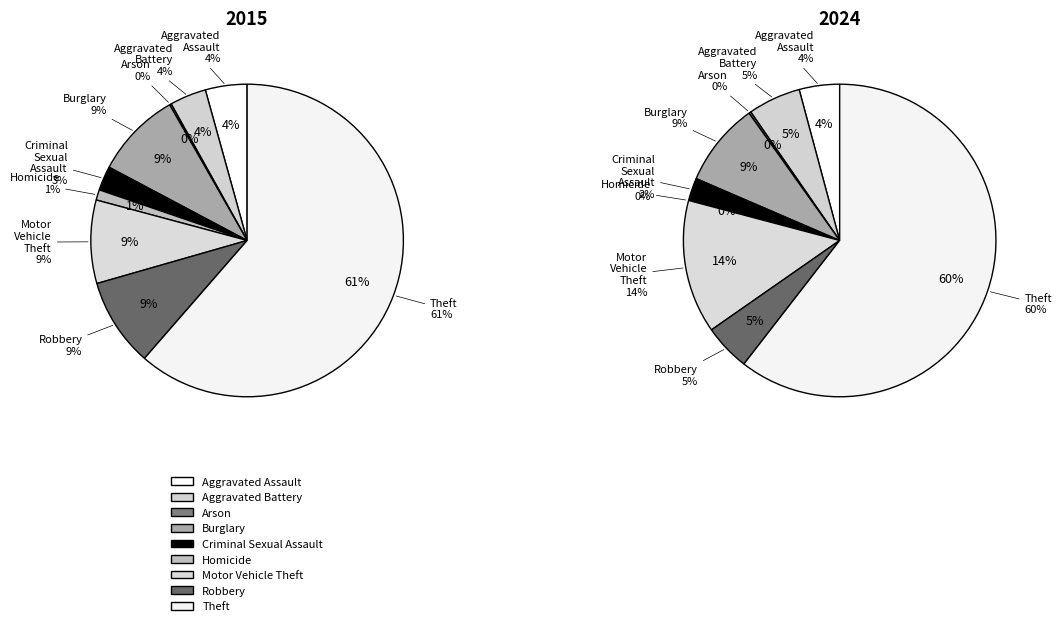

Is it true that Criminal Sexual Assault is 3% of the pie?

True